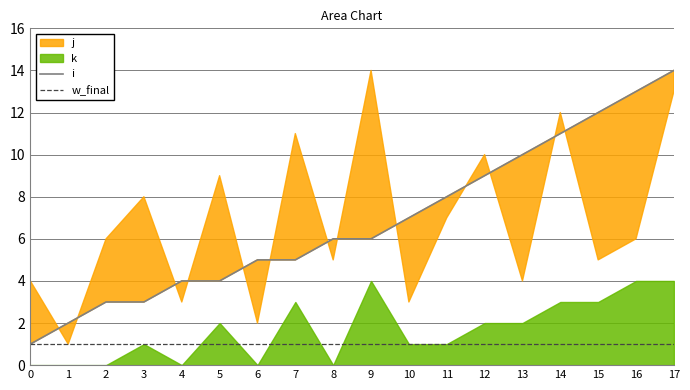

The i series shows 6 at 8. True or false?

True